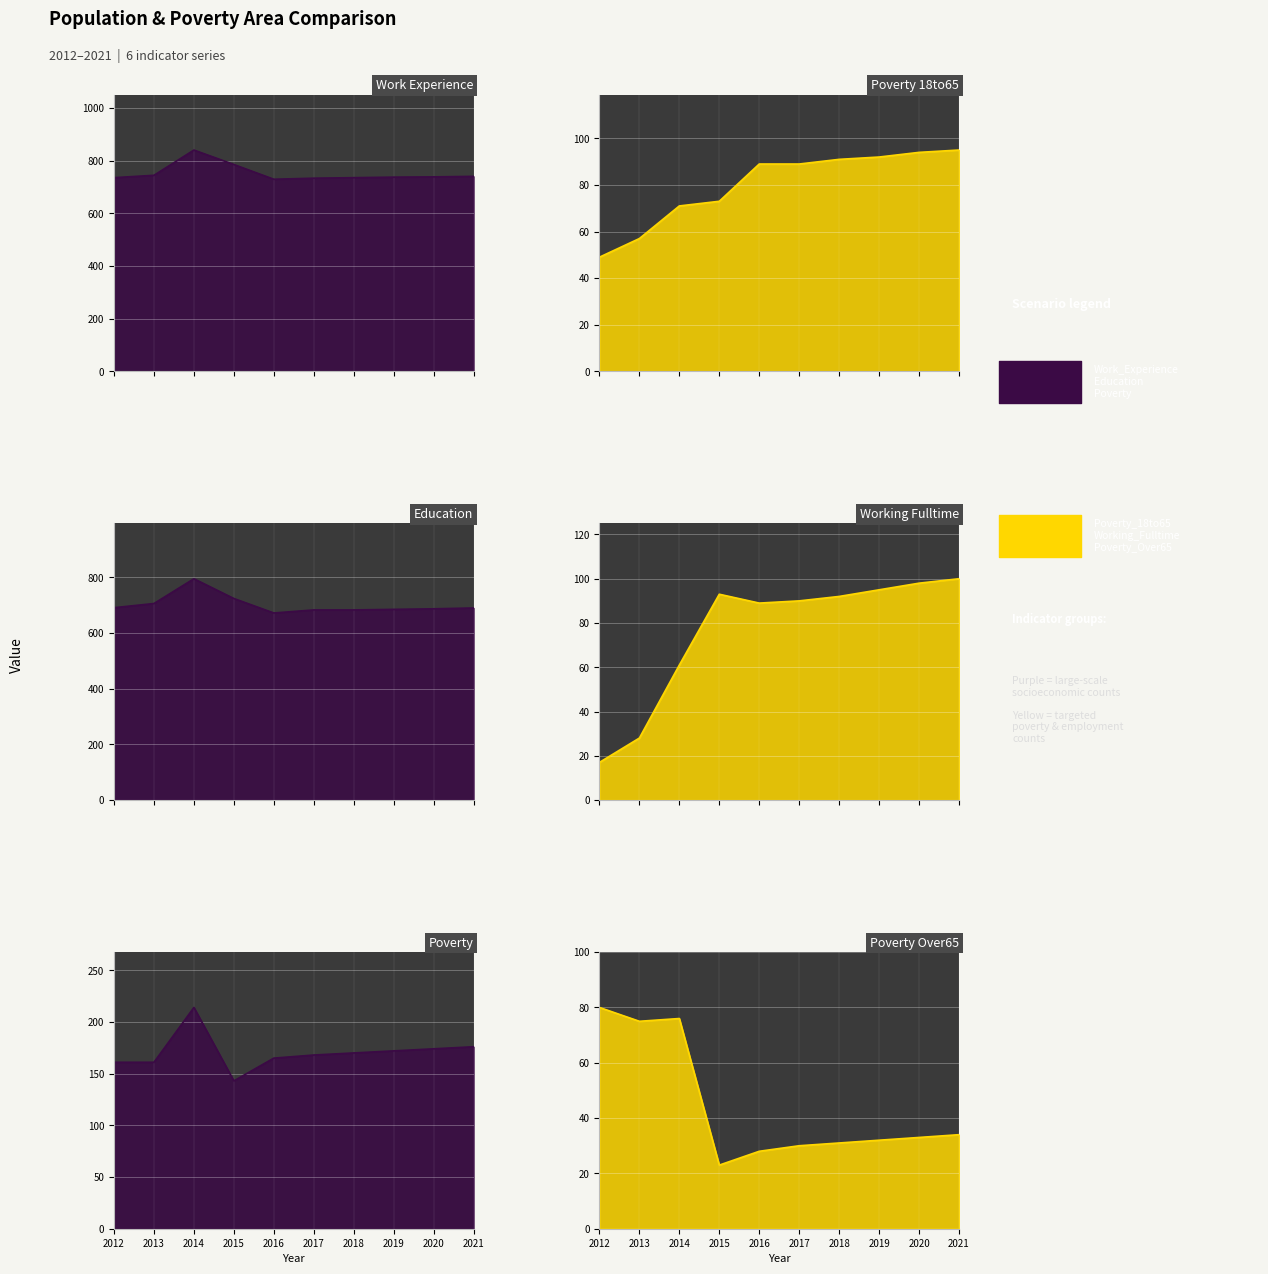

What value does the Working_Fulltime series have at 2020, to the nearest 5?

100